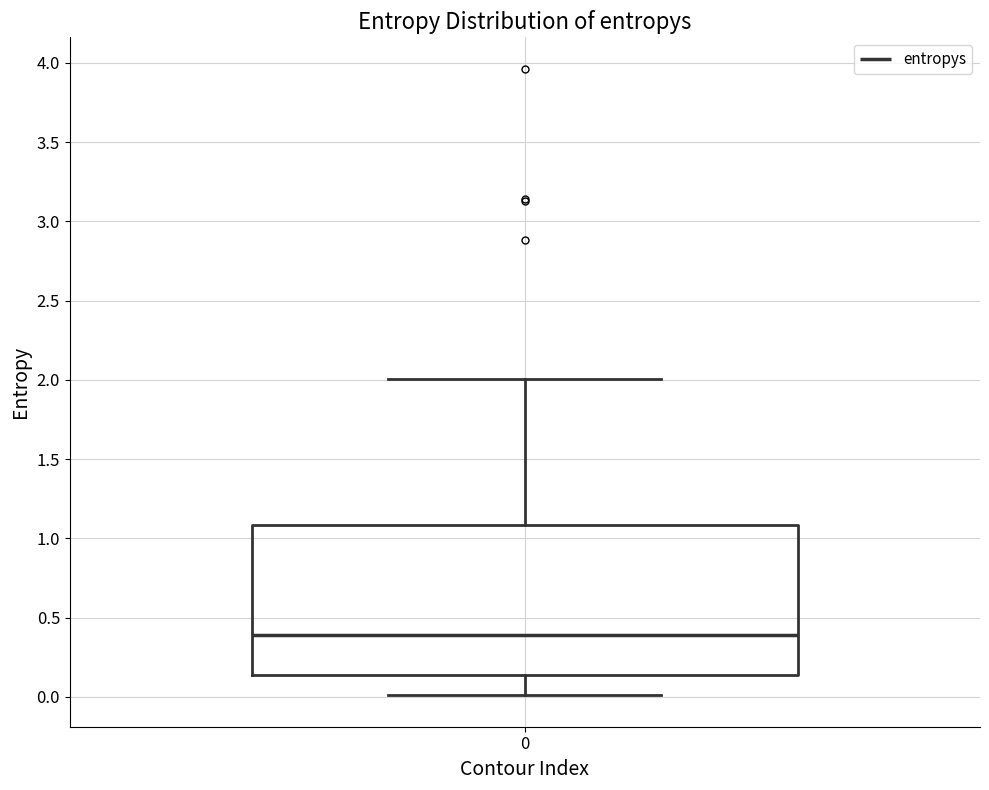

Read this box plot against the y-axis: the position of the median line, the range covered by the box, and the ends of both whiskers. The values are not printed on the chart, so give them approximately, as read against the axis.

median 0.40, box 0.15 to 1.10, whiskers 0.00 to 2.00